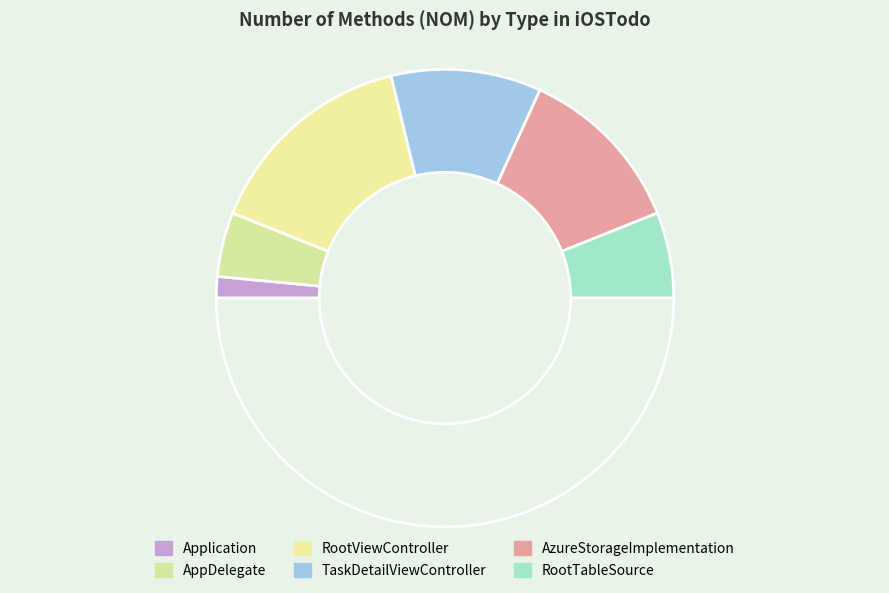

Which category has the smallest portion of the pie?

Application